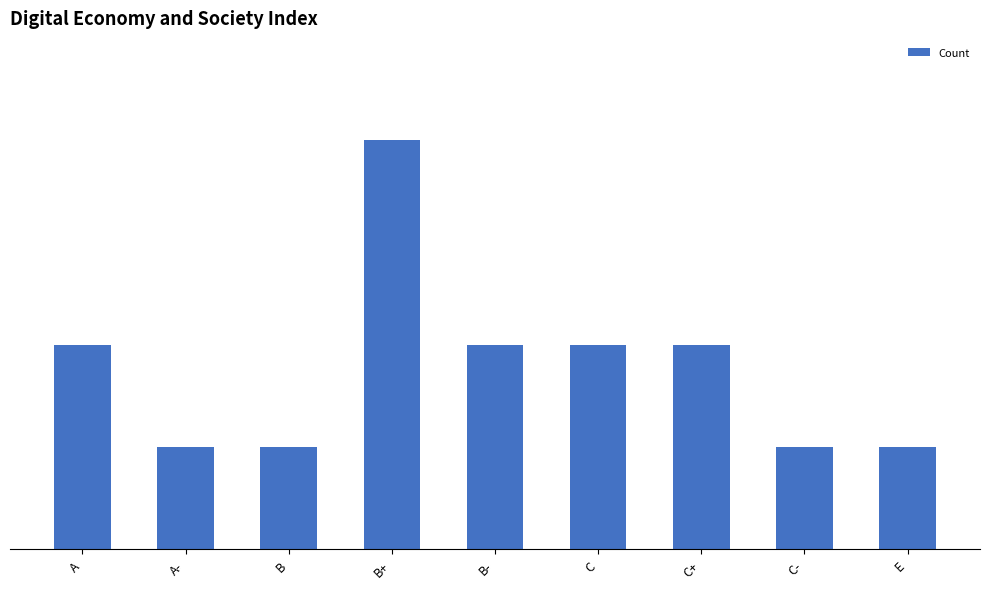

Rank the categories by value from highest to lowest.

B+, A, B-, C, C+, A-, B, C-, E